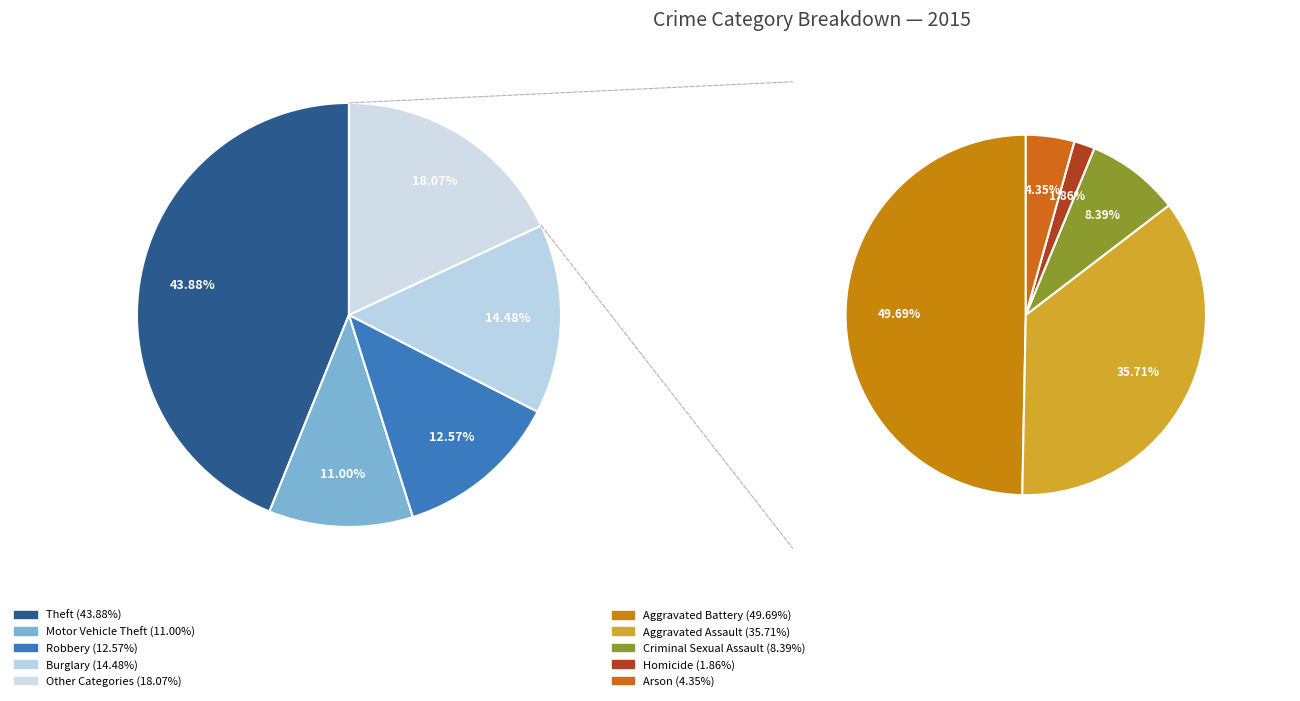

Which category has the smallest portion of the pie?

Homicide